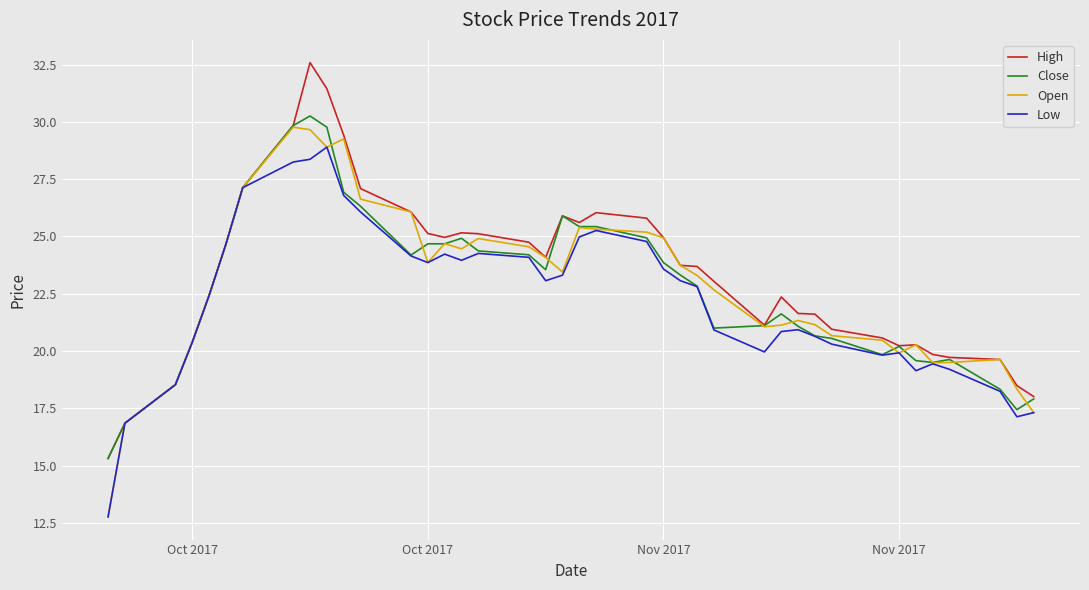

What is the maximum value for High?

32.6